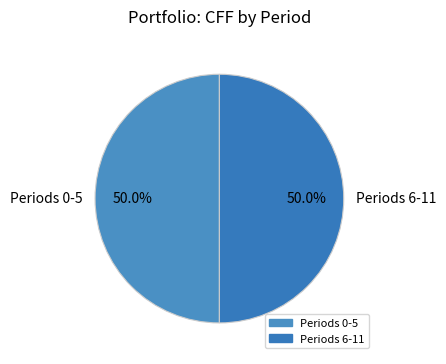

How much of the chart is everything except Periods 0-5?

50.0%